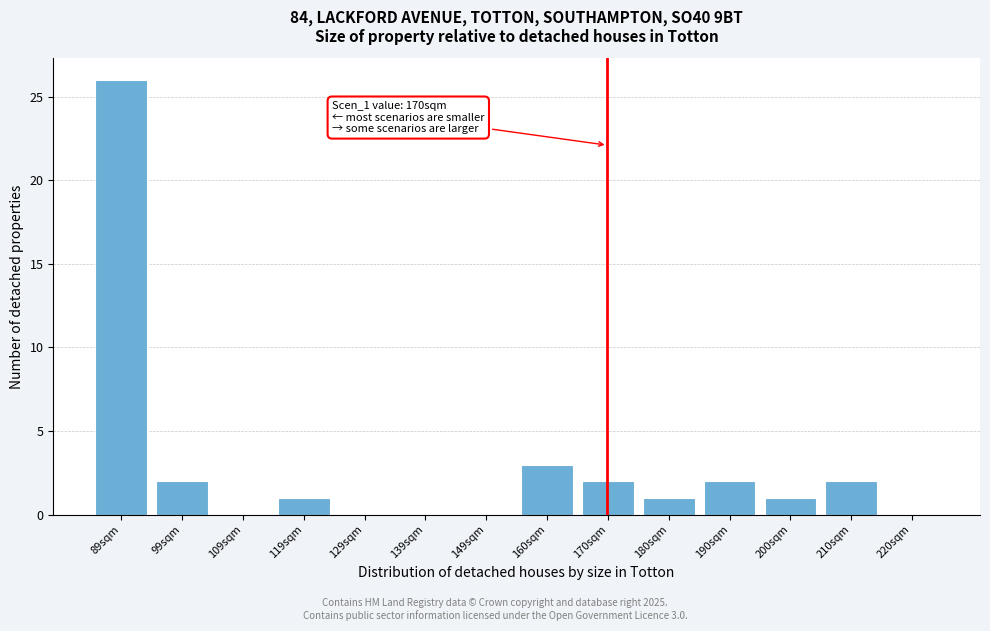

Which range on the x-axis has the tallest bar?

84 to 94